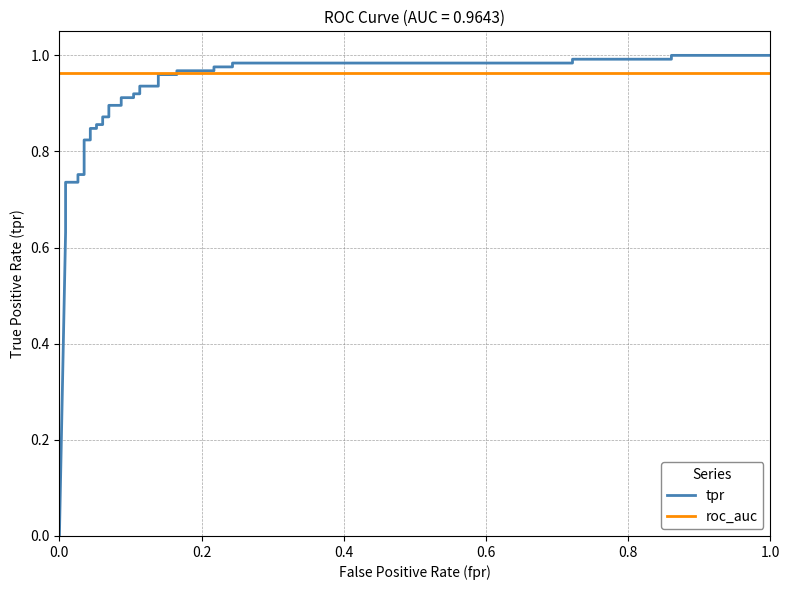

Which series has the widest spread of values?

tpr